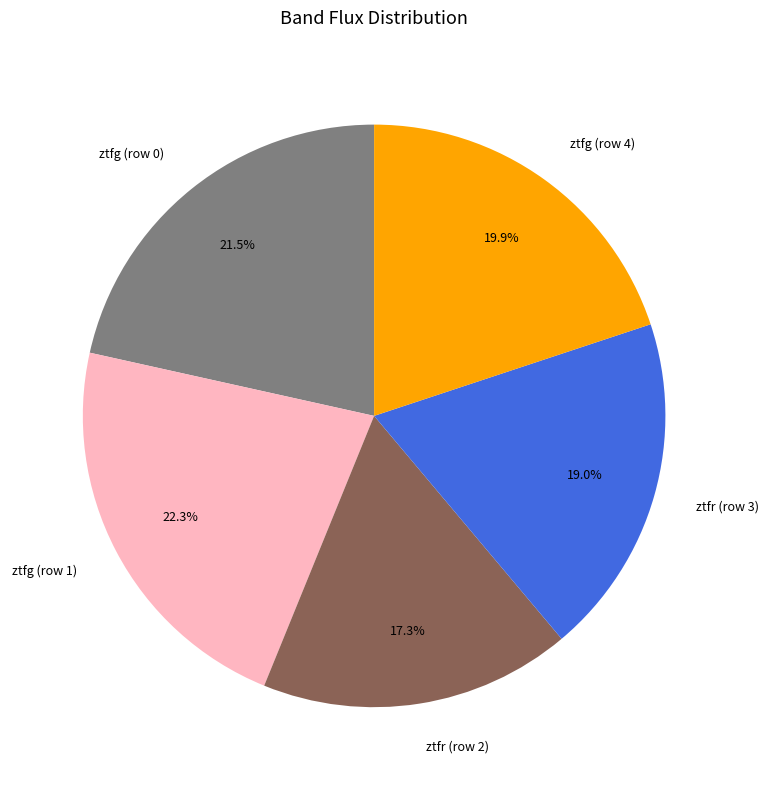

True or false: ztfg (row 4) accounts for 32% of the total.

False